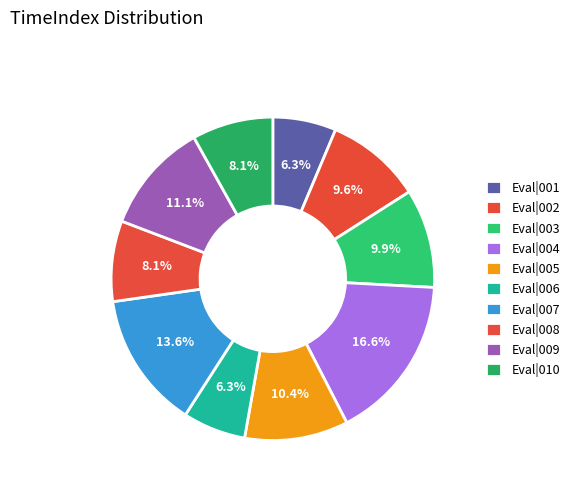

Count the number of slices in the pie.

10